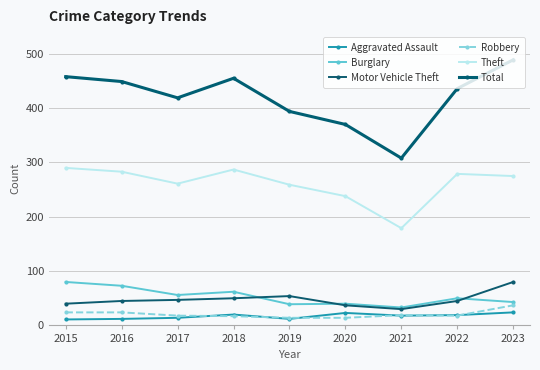

Where is the first local minimum for Motor Vehicle Theft?

2021